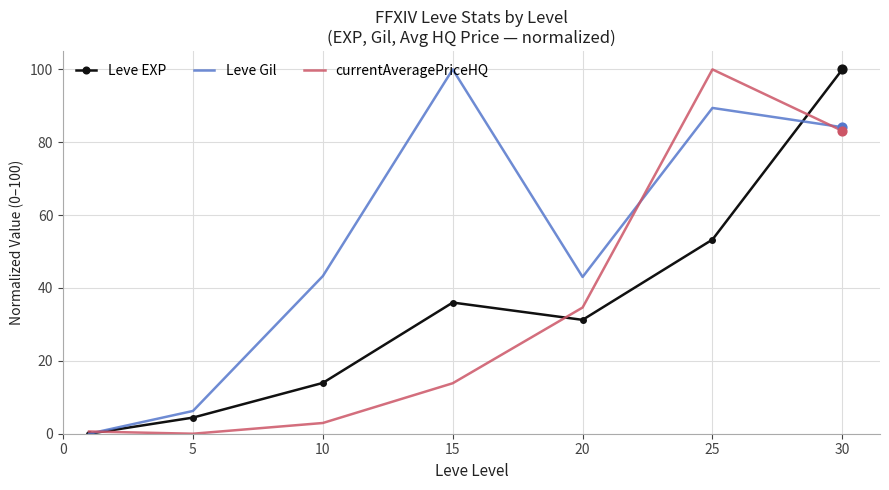

Which series has the largest total across all categories?

Leve Gil